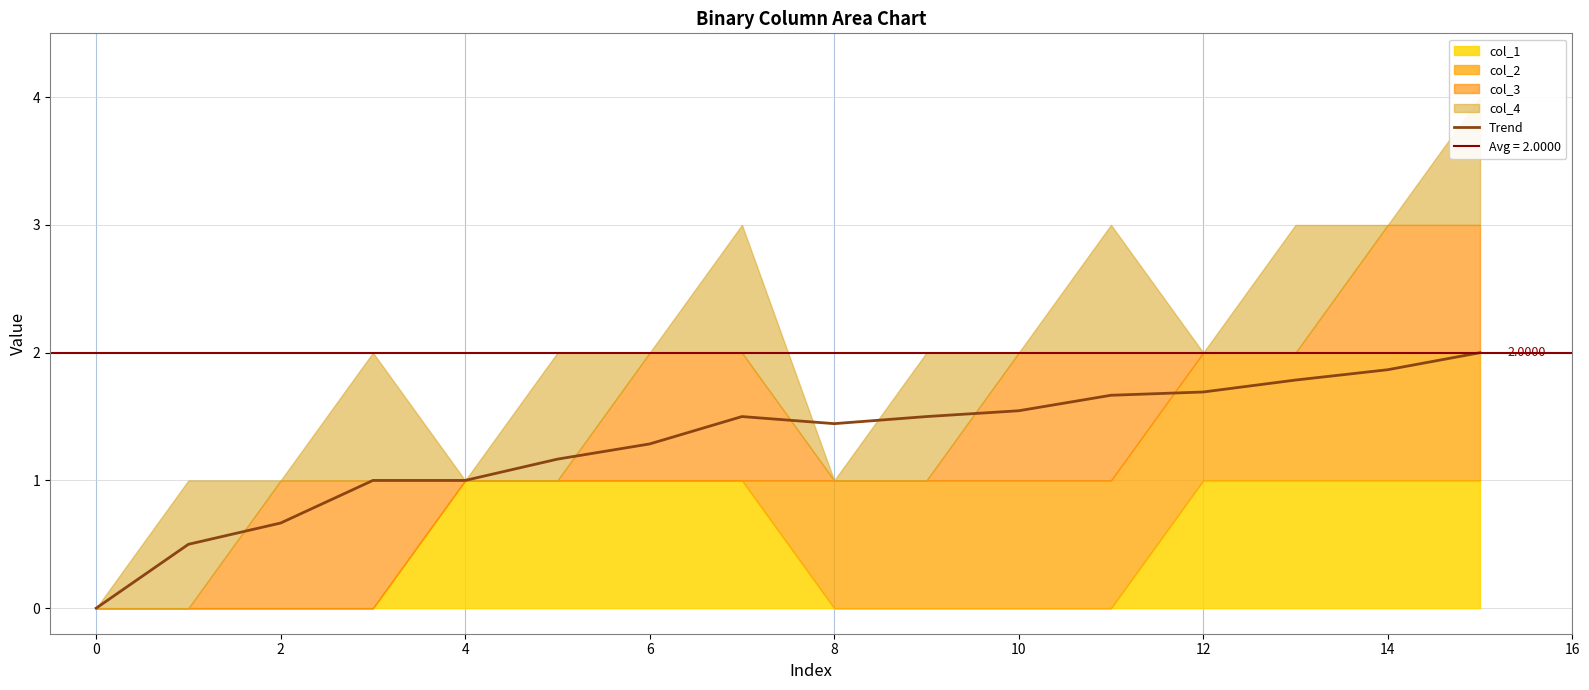

True or false: the data shows 1.7 at 4.

False